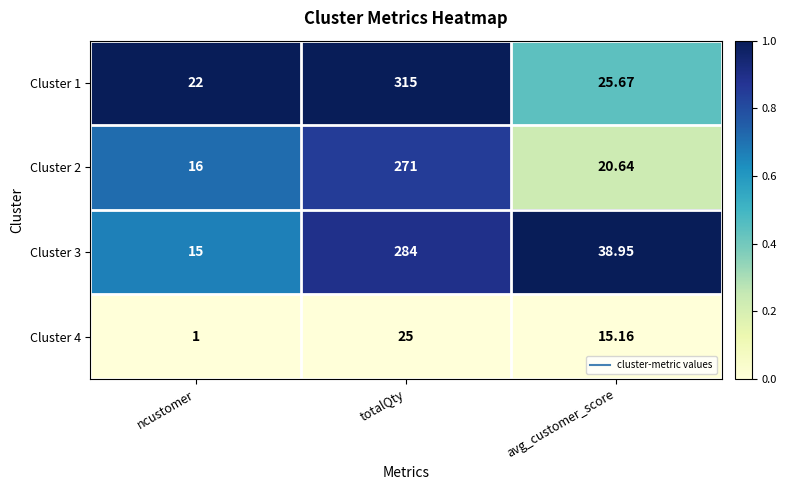

At which label does Cluster 2 reach its minimum?

ncustomer